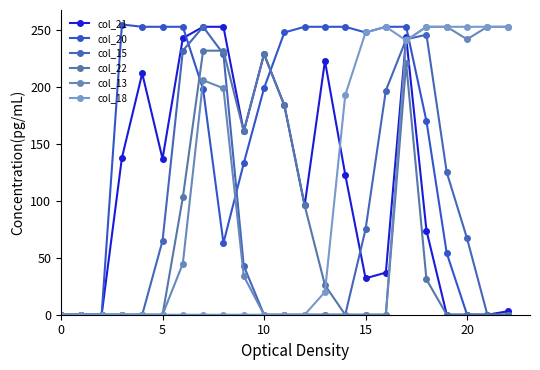

What is the difference between the maximum and minimum values in the col_22 series?

232